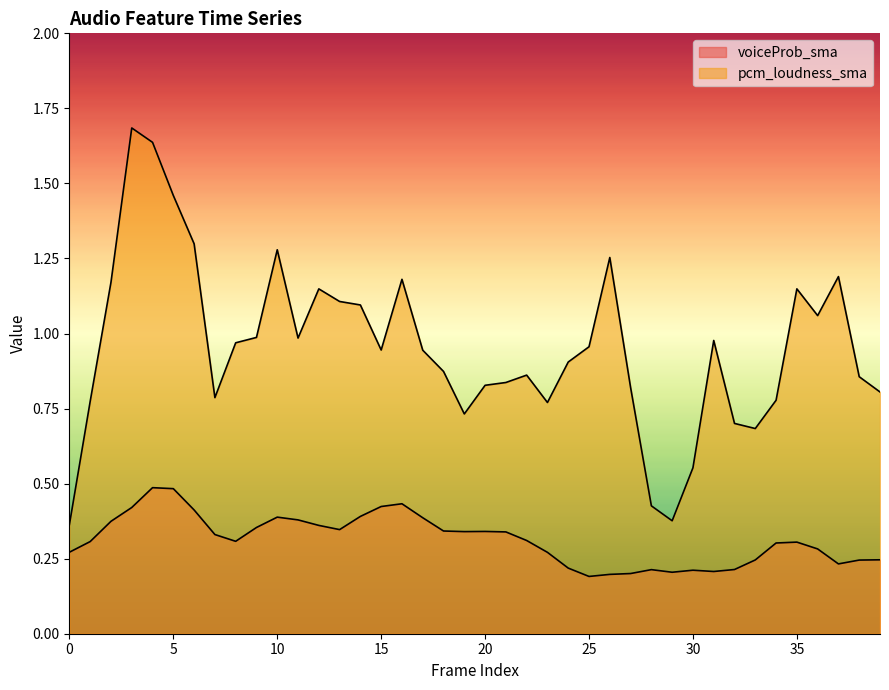

Reading left to right, what are all the values shown in this chart?

voiceProb_sma: 0=0.3	1=0.3	2=0.4	3=0.4	4=0.5	5=0.5	6=0.4	7=0.3	8=0.3	9=0.4	10=0.4	11=0.4	12=0.4	13=0.3	14=0.4	15=0.4	16=0.4	17=0.4	18=0.3	19=0.3	20=0.3	21=0.3	22=0.3	23=0.3	24=0.2	25=0.2	26=0.2	27=0.2	28=0.2	29=0.2	30=0.2	31=0.2	32=0.2	33=0.2	34=0.3	35=0.3	36=0.3	37=0.2	38=0.2	39=0.2
pcm_loudness_sma: 0=0.4	1=0.8	2=1.2	3=1.7	4=1.6	5=1.5	6=1.3	7=0.8	8=1.0	9=1.0	10=1.3	11=1.0	12=1.1	13=1.1	14=1.1	15=0.9	16=1.2	17=0.9	18=0.9	19=0.7	20=0.8	21=0.8	22=0.9	23=0.8	24=0.9	25=1.0	26=1.3	27=0.8	28=0.4	29=0.4	30=0.6	31=1.0	32=0.7	33=0.7	34=0.8	35=1.1	36=1.1	37=1.2	38=0.9	39=0.8